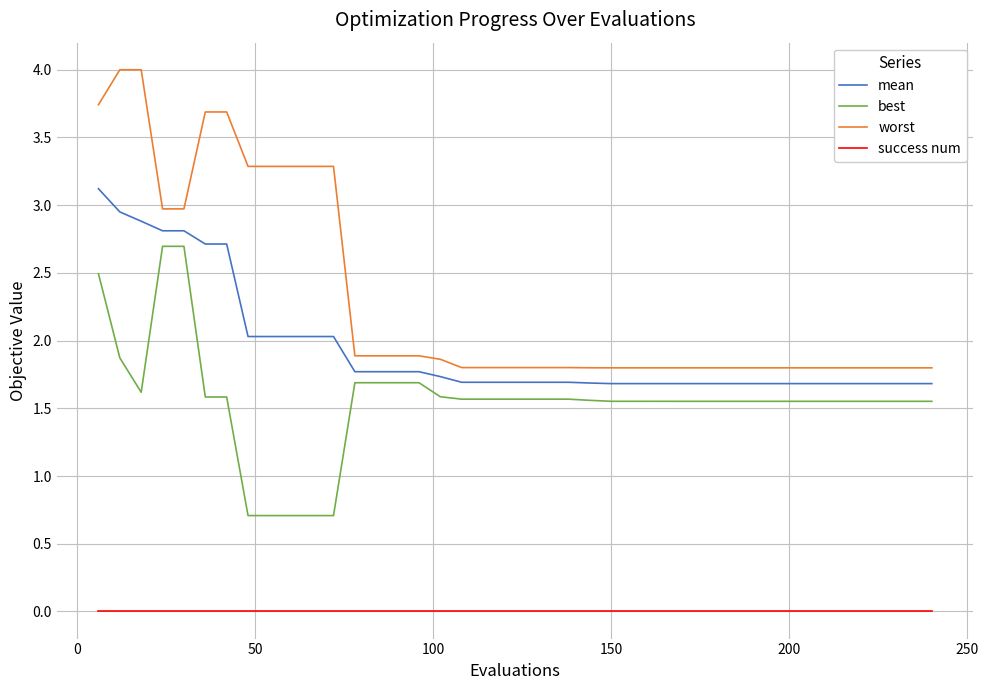

What is the lowest value of the mean series?

1.7